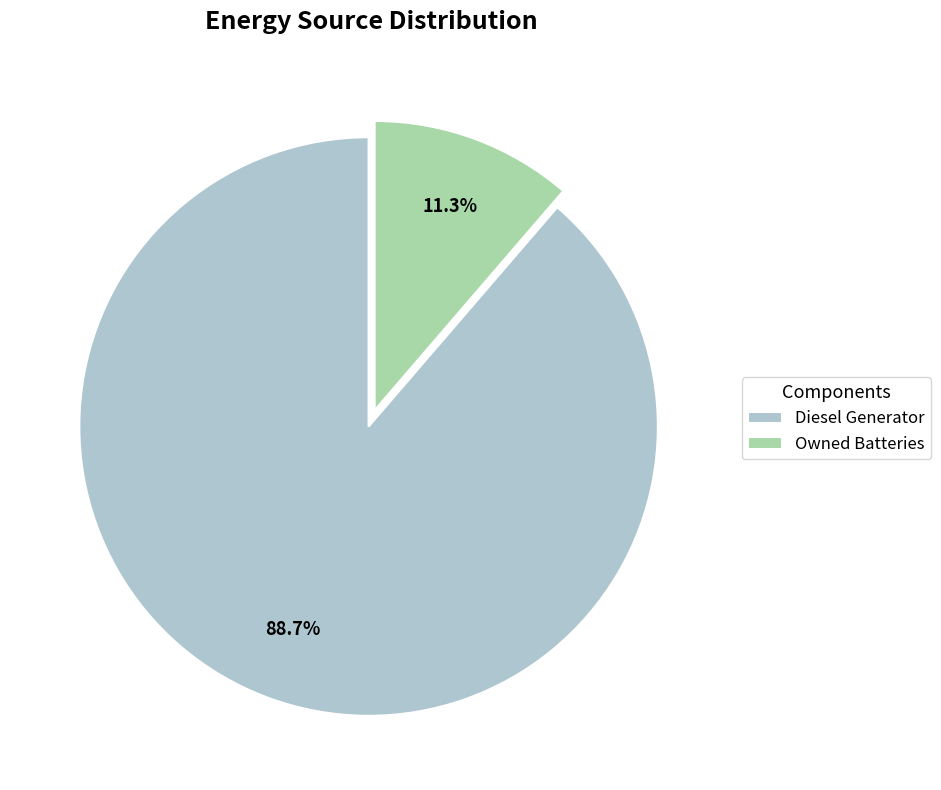

How many slices are in this pie chart?

2